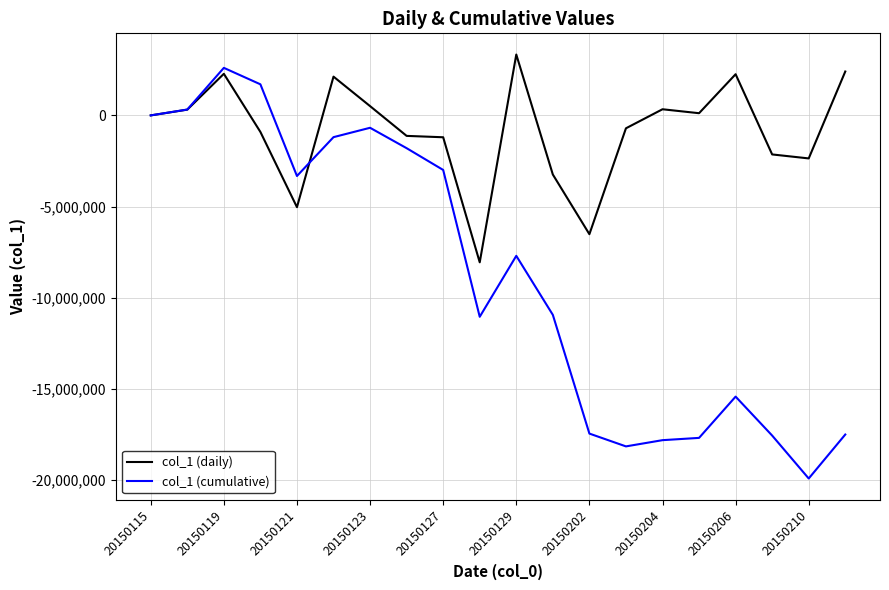

How many lines are shown in the chart?

2